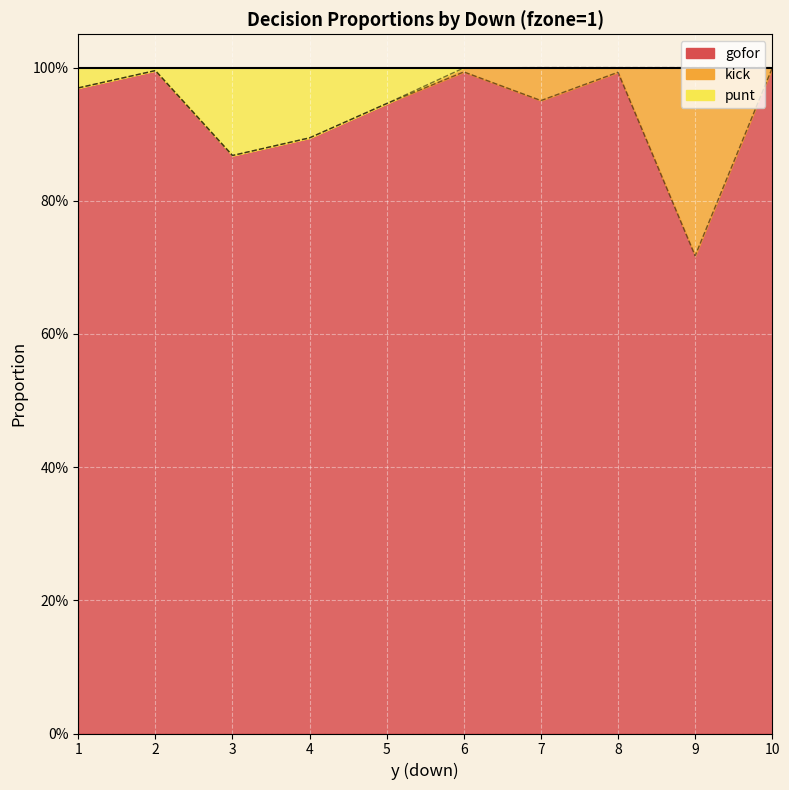

In punt, how many points are higher than both neighbors (excluding endpoints)?

1